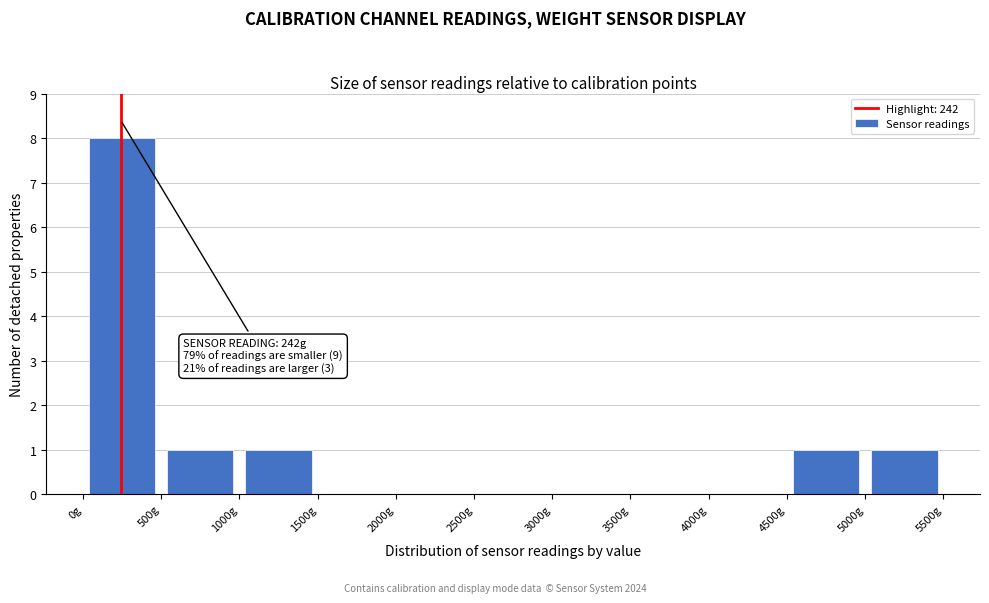

Over which range of the x-axis is the bar tallest?

0 to 500